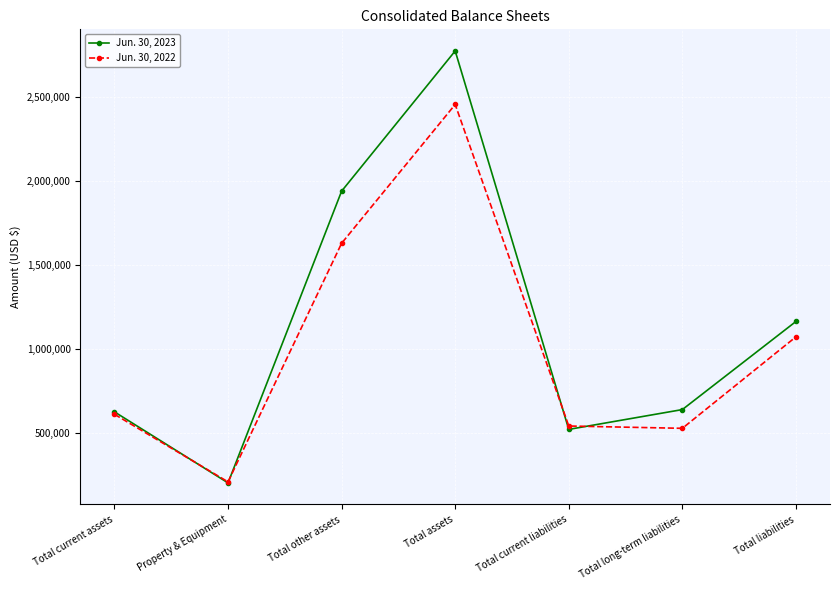

Reading left to right, extract all data points from this chart.

Jun. 30, 2023: 627962	205664	1940200	2773826	523759	641557	1165316
Jun. 30, 2022: 613524	211709	1630331	2455564	543830	530111	1073941